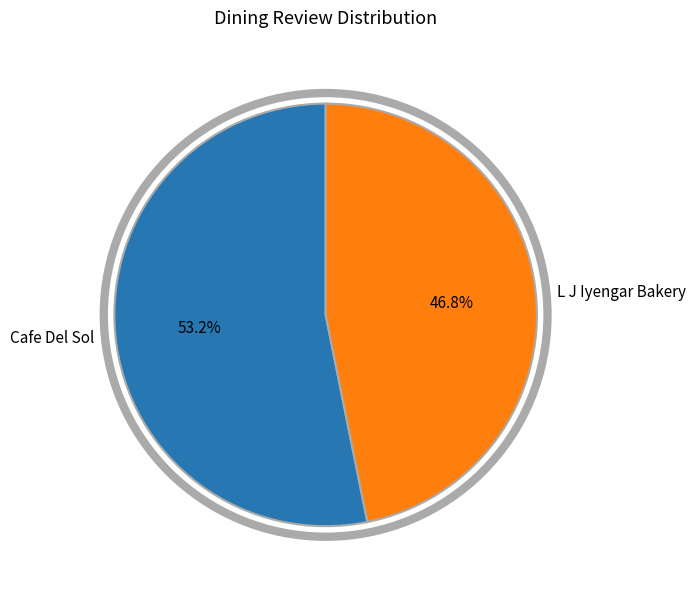

Count the number of slices in the pie.

2